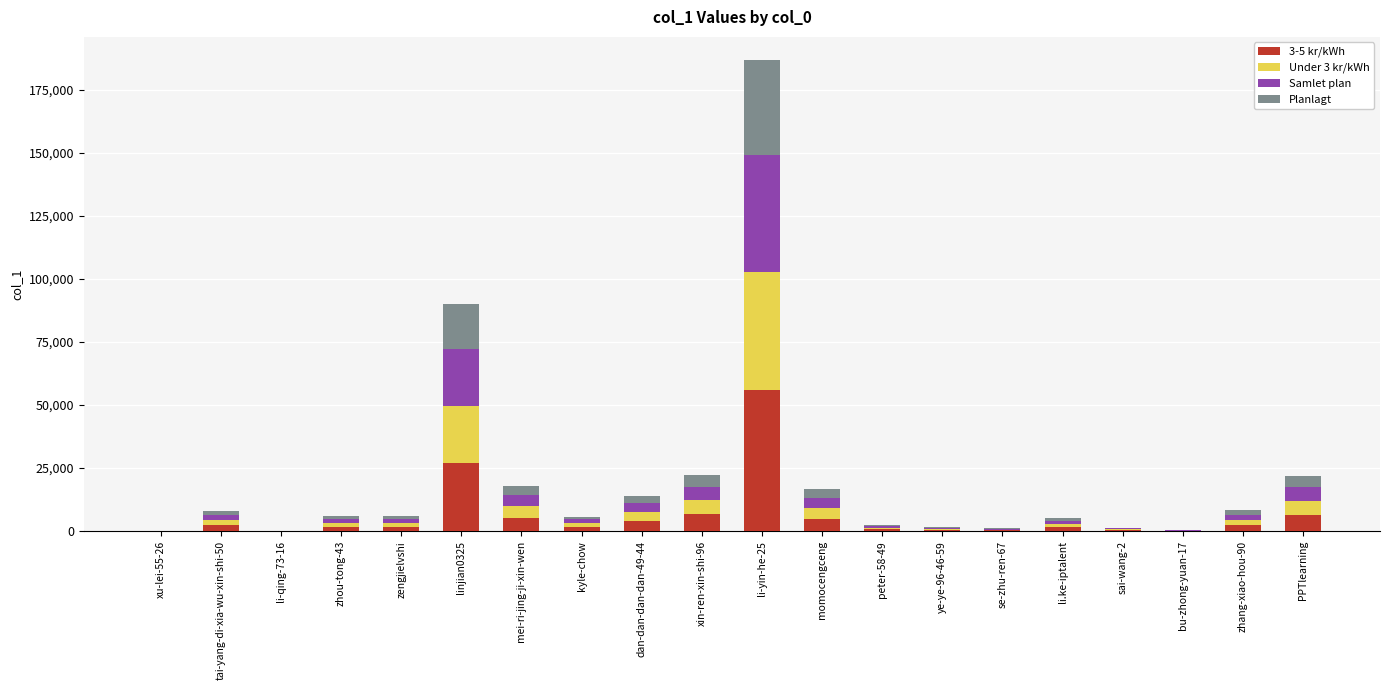

Are the bars horizontal?

No